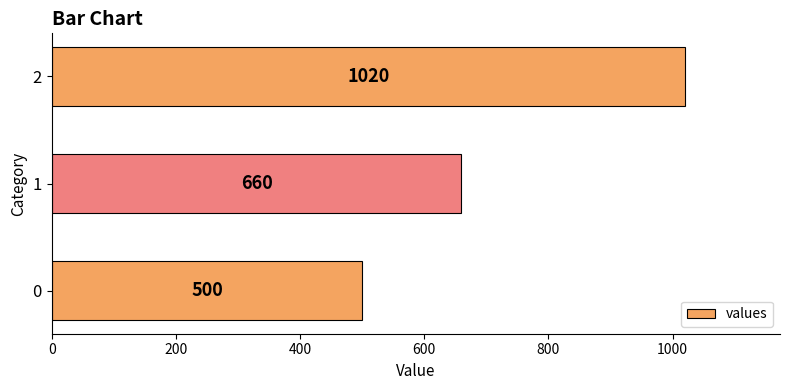

Reading top to bottom, what are all the values shown in this chart?

2=1020	1=660	0=500